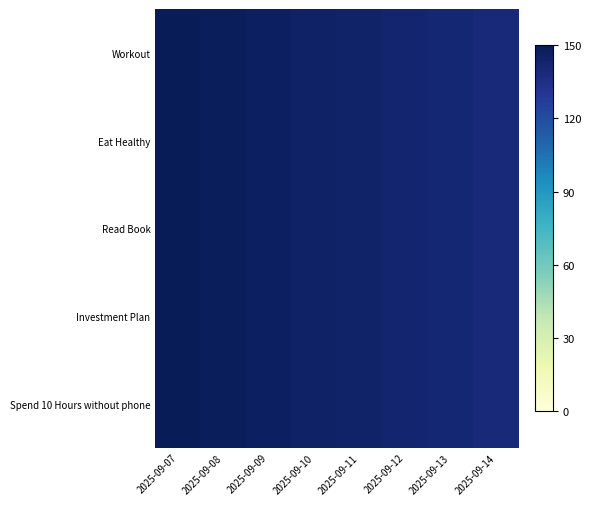

At how many categories does at least one series exceed 147?

3